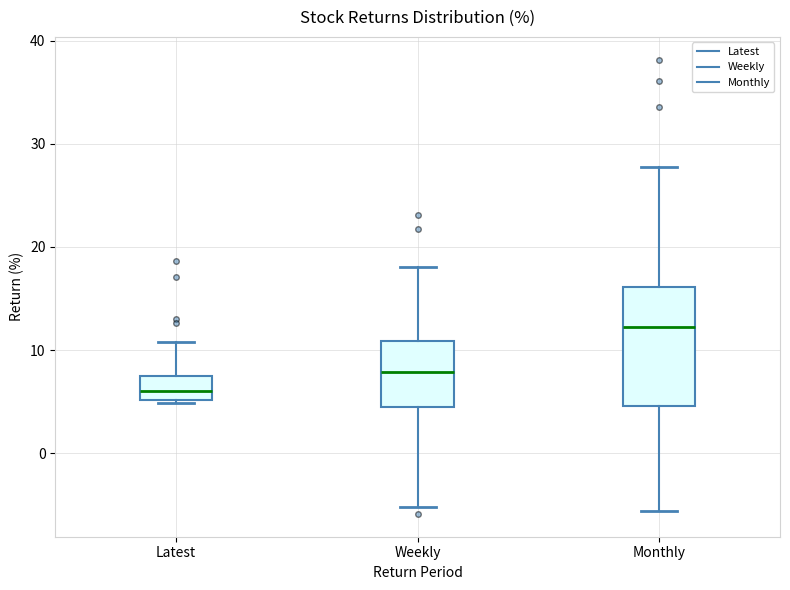

Reading left to right, read every box against the y-axis: the position of its median line, the range the box covers, and the ends of its whiskers. The values are not printed on the chart, so give them approximately, as read against the axis.

Latest: median 6, box 5 to 7, whiskers 5 to 11
Weekly: median 8, box 4 to 11, whiskers -5 to 18
Monthly: median 12, box 5 to 16, whiskers -6 to 28